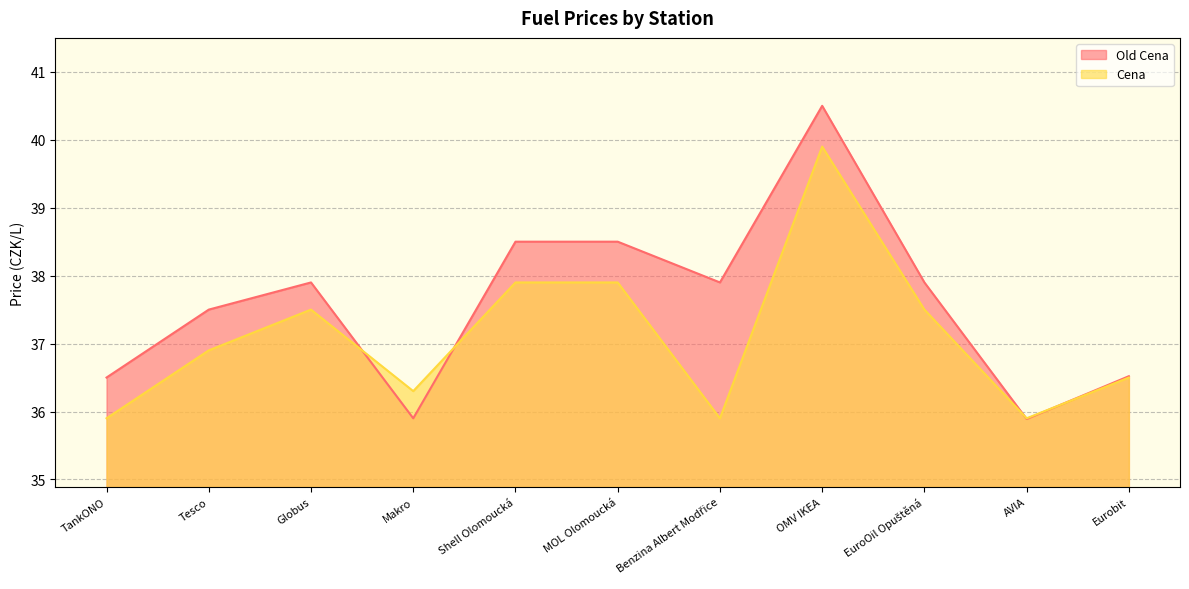

Rank the series by their maximum value, from lowest to highest.

Cena, Old Cena